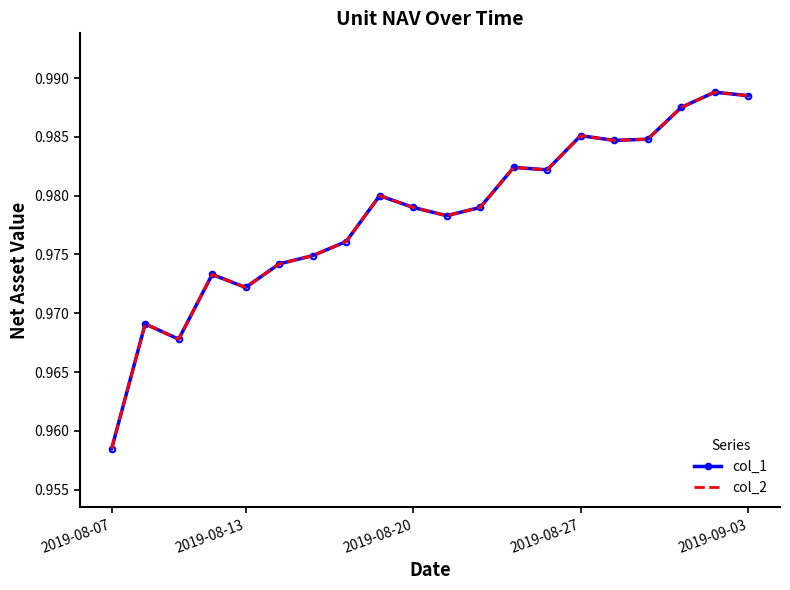

Which category has the lowest value in the col_2 series?

2019-08-07